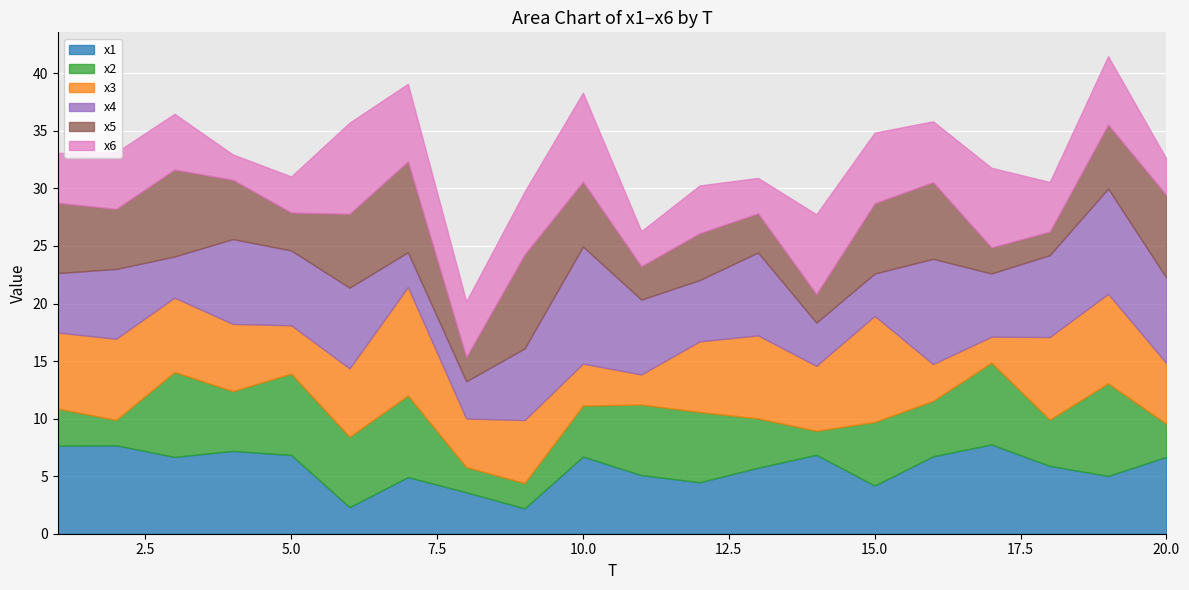

What are all the series names shown in the legend?

x1, x2, x3, x4, x5, x6